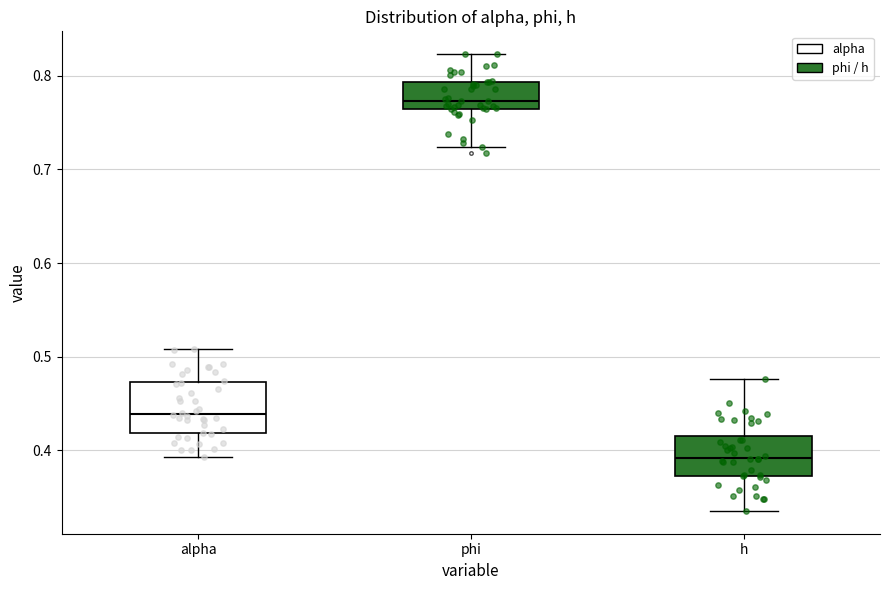

Reading left to right, transcribe this box plot: for each box, give where its median line is, the range the box spans, and where its two whiskers end, as read against the y-axis. The values are not printed on the chart, so give them approximately, as read against the axis.

alpha: median 0.44, box 0.42 to 0.47, whiskers 0.39 to 0.51
phi: median 0.77, box 0.76 to 0.79, whiskers 0.72 to 0.82
h: median 0.39, box 0.37 to 0.42, whiskers 0.34 to 0.48